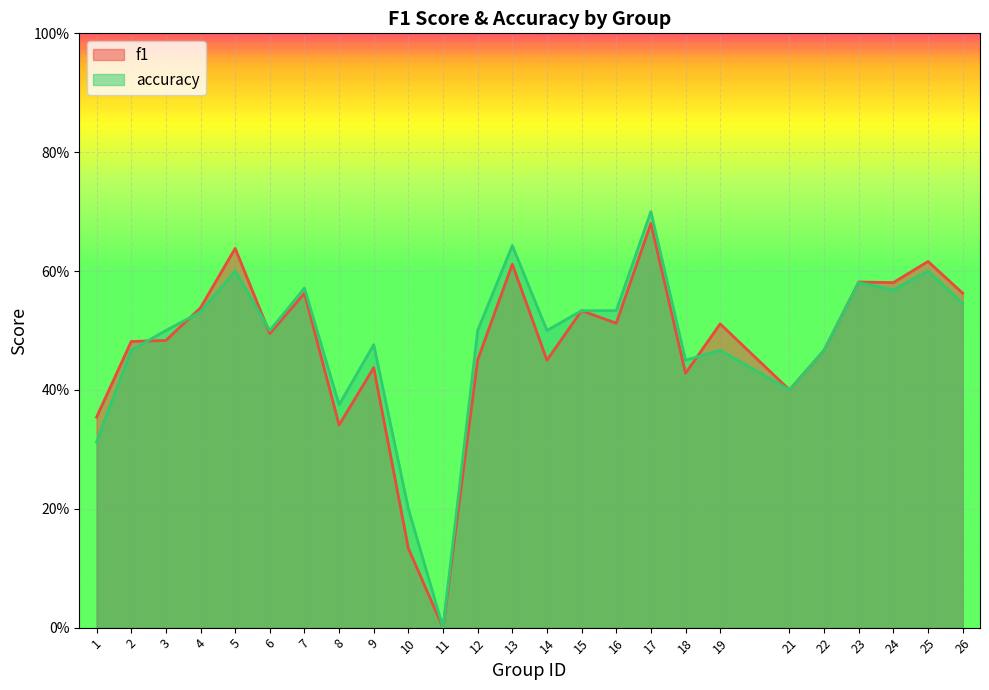

At which category is the sum across all series the highest?

17